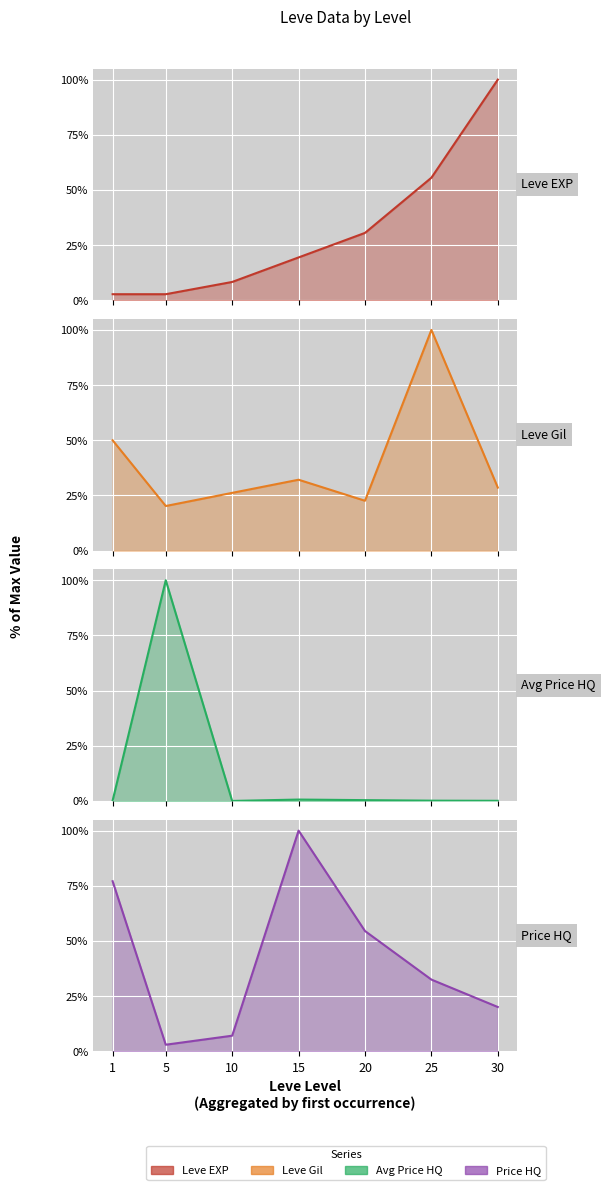

How many values in the Leve Gil series are below 28?

3